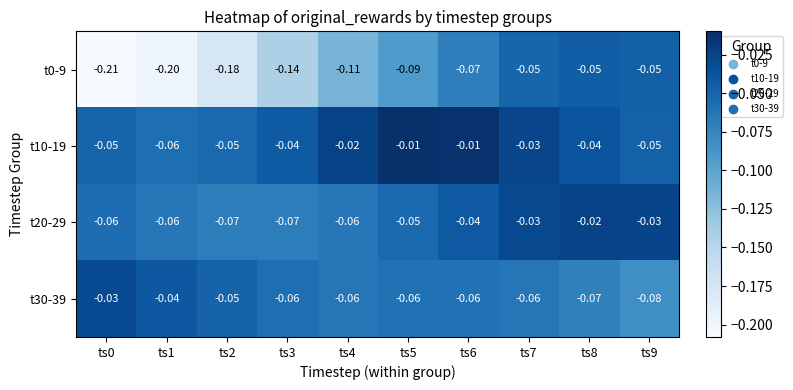

Is the value of t20-29 at ts1 greater than the value of t30-39 at ts1?

No